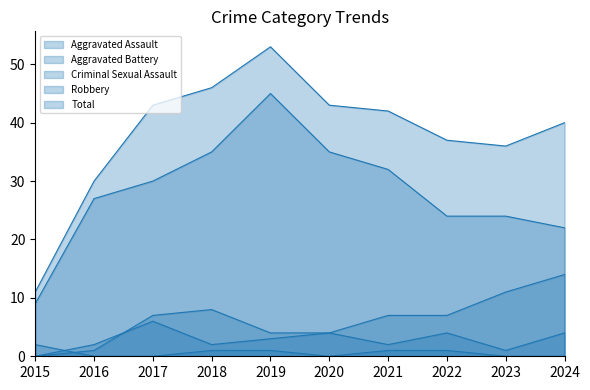

What is the spread (max minus min) of values at 2020?

43